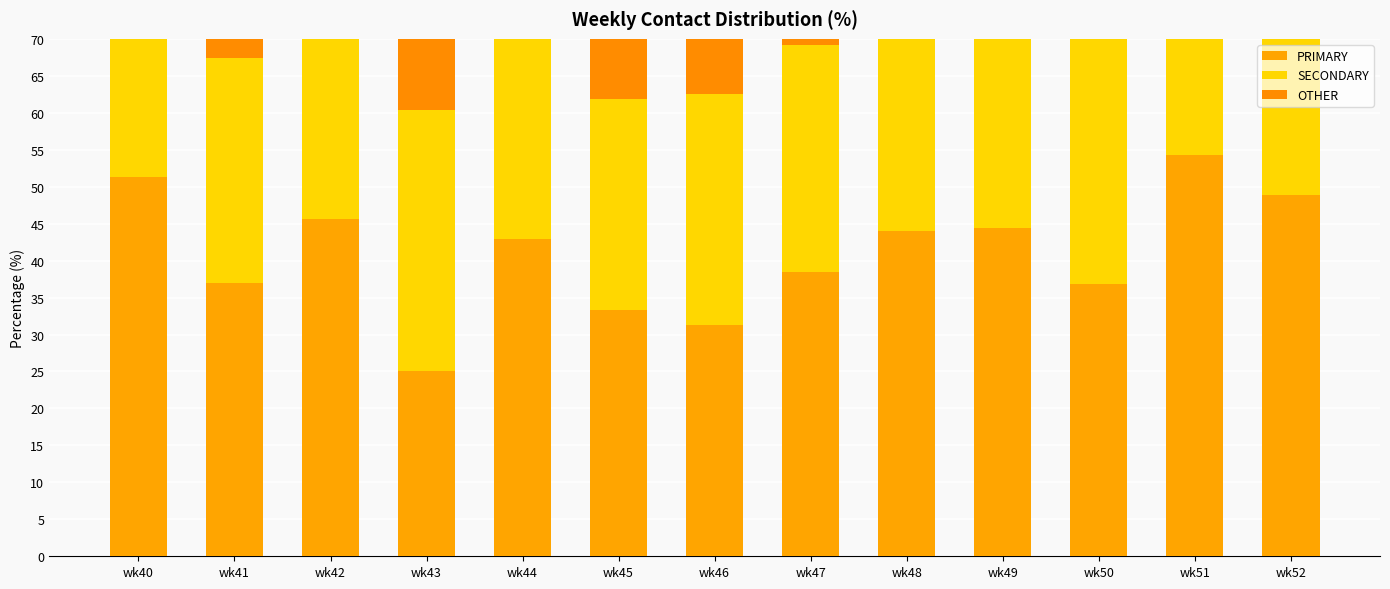

Which category has the highest value across all series?

wk51